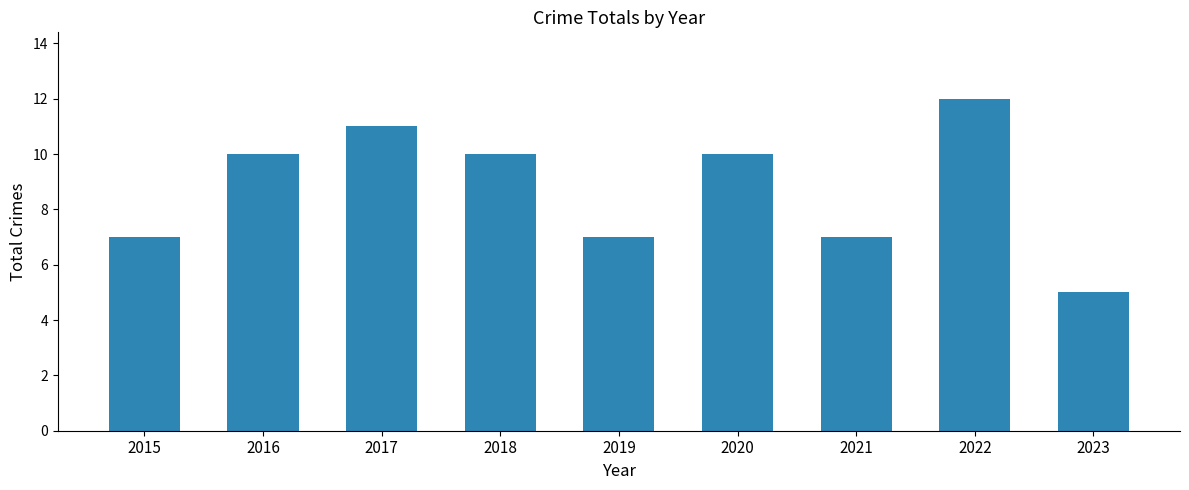

Reading left to right, extract all data points from this chart.

7	10	11	10	7	10	7	12	5